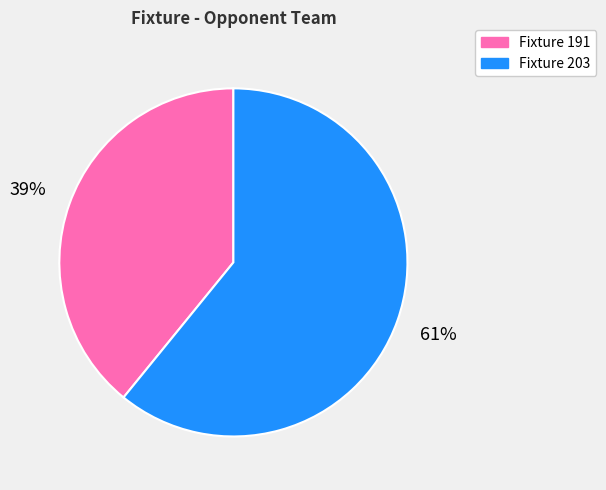

Which category has the smallest portion of the pie?

Fixture 191